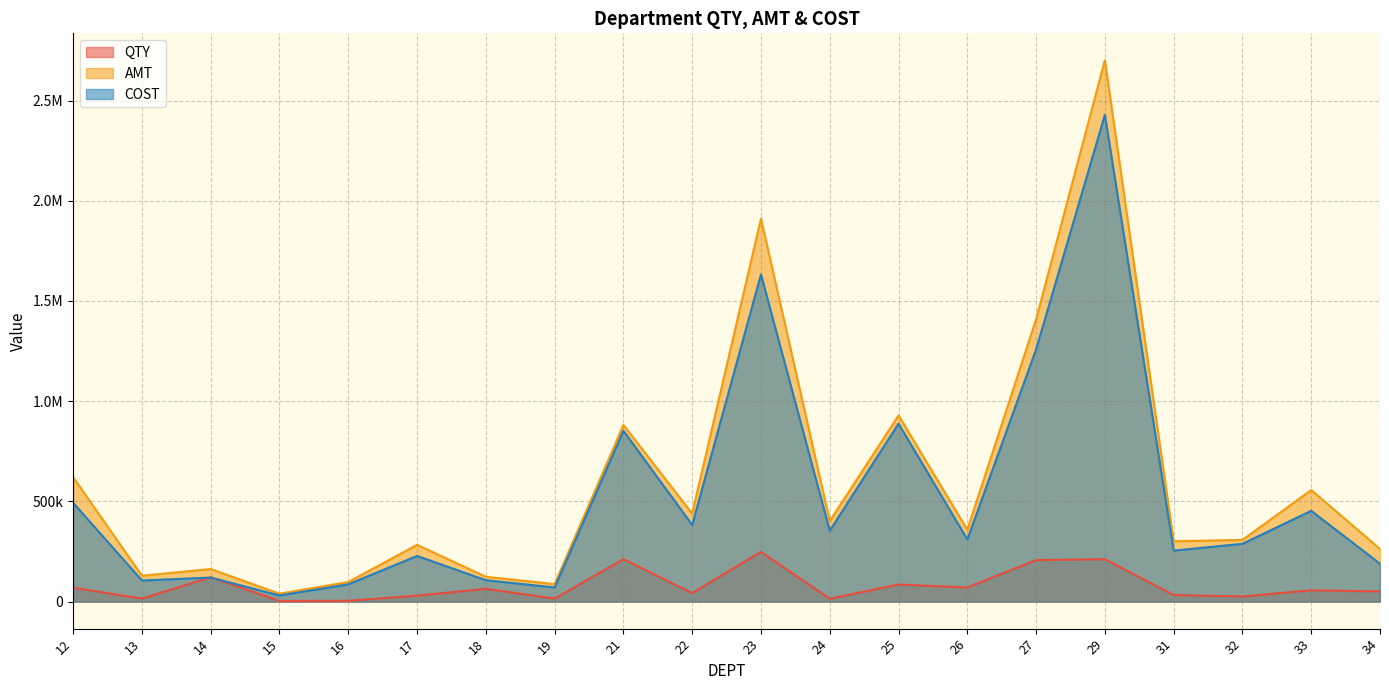

At which category does QTY reach its first local valley?

13